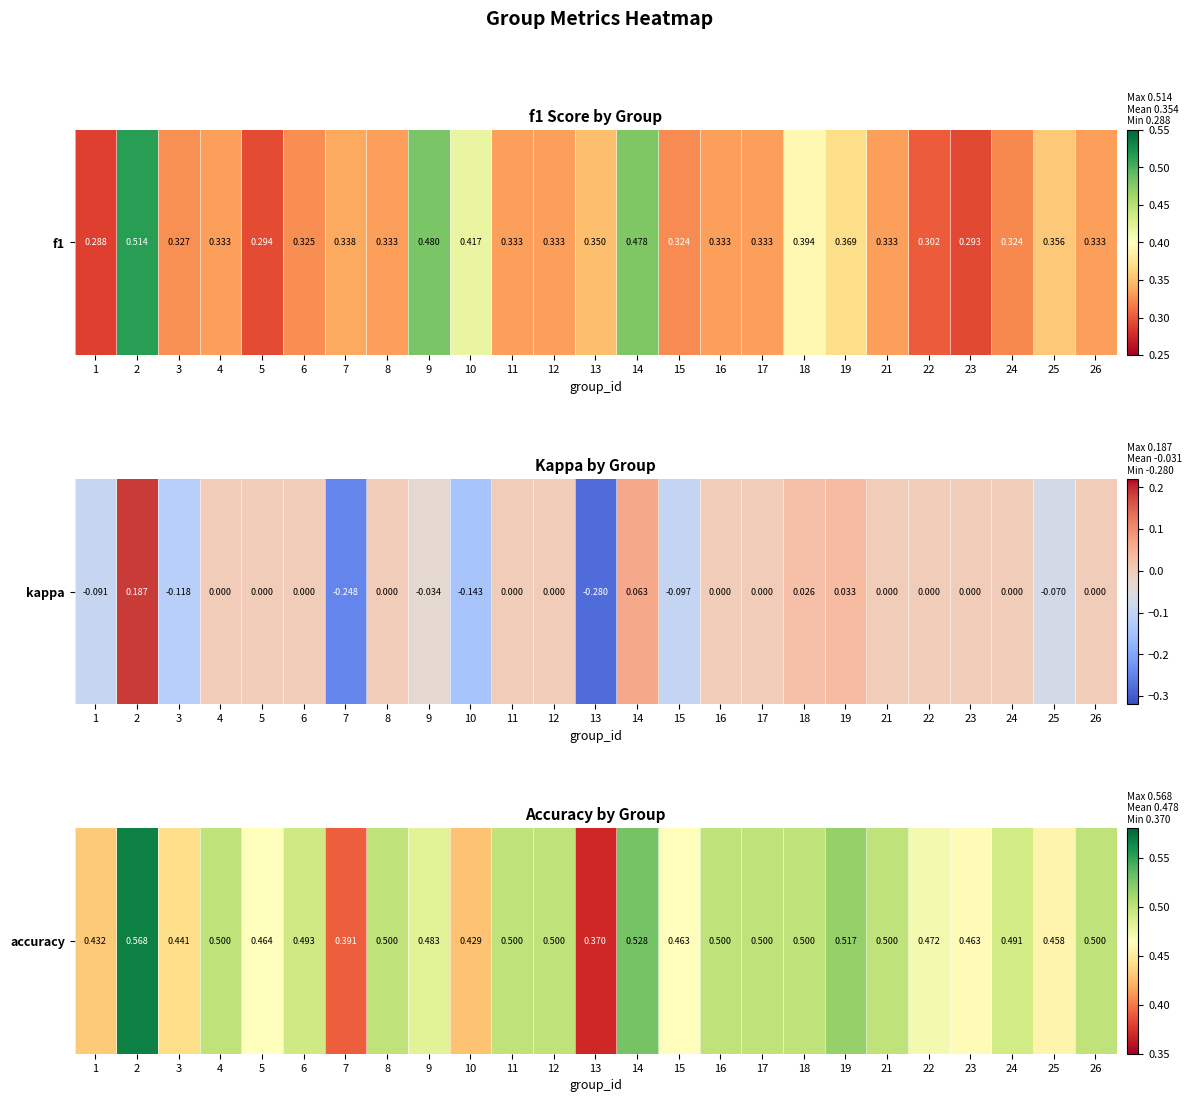

How many data points does each series have?

25